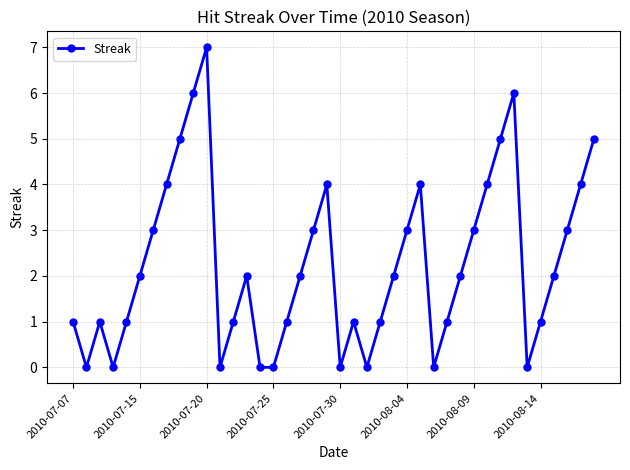

What is the greatest value displayed?

7